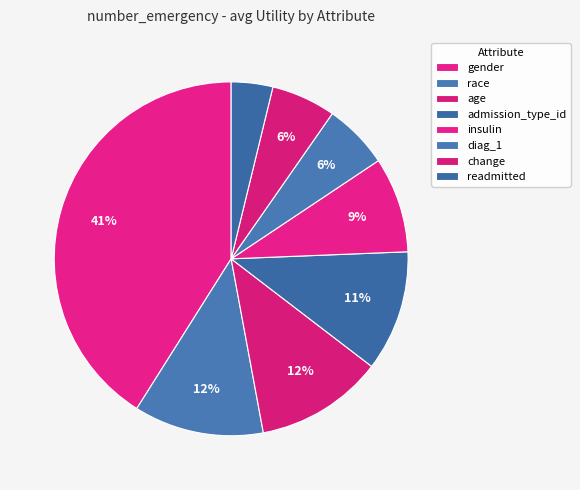

What percentage do race and change together represent?

17.8%